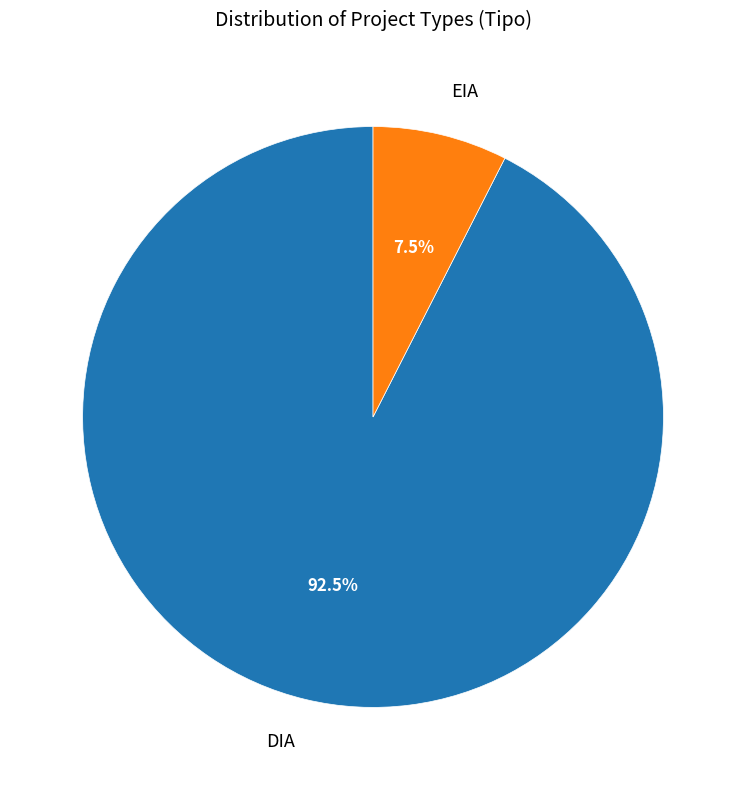

Approximately how many times larger is the value at DIA compared to EIA?

12.3